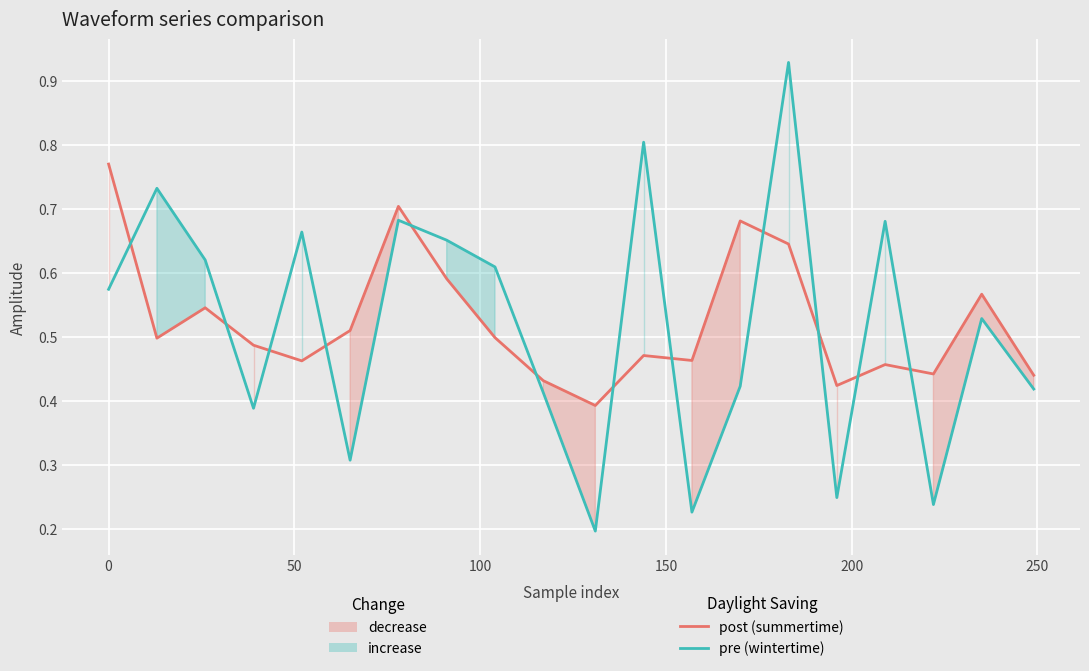

Which series has the largest total across all categories?

post (summertime)